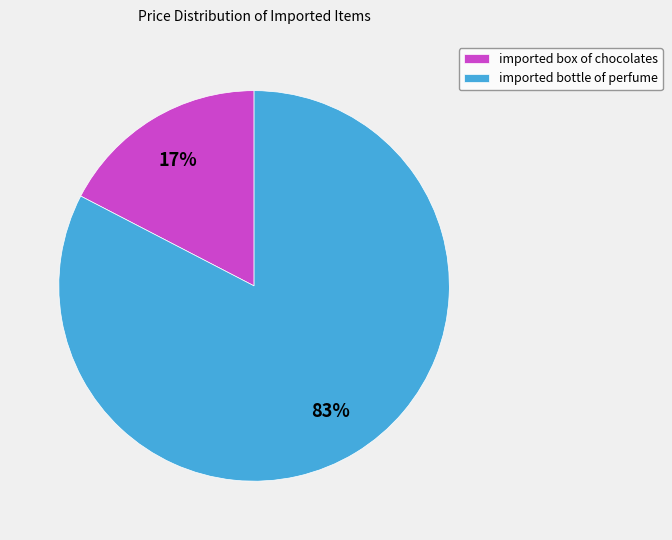

Combined, do imported bottle of perfume and imported box of chocolates account for over 50%?

Yes